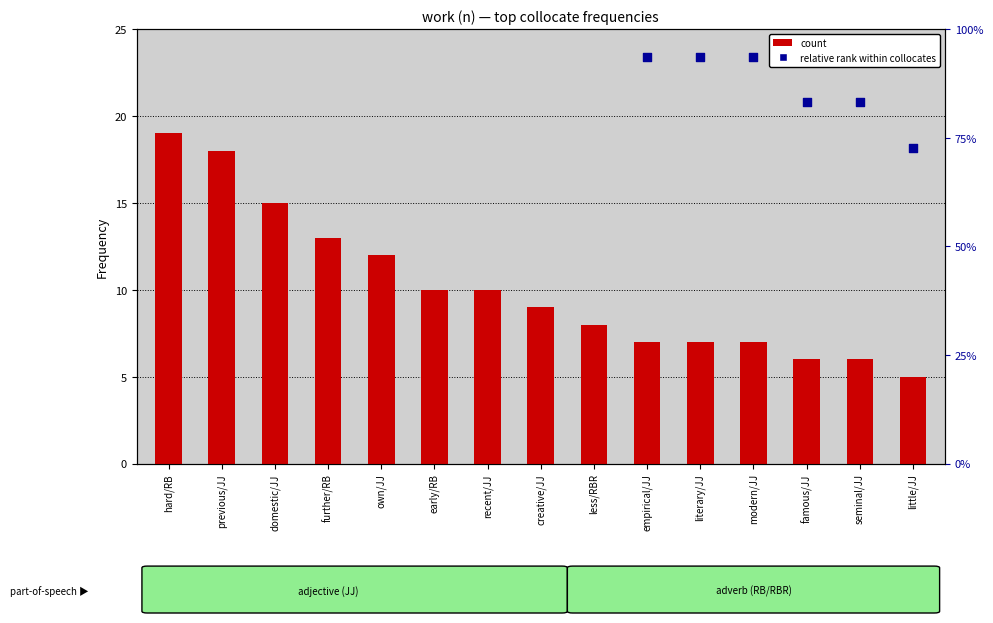

Which series has the widest spread of Y values?

relative rank (scaled)